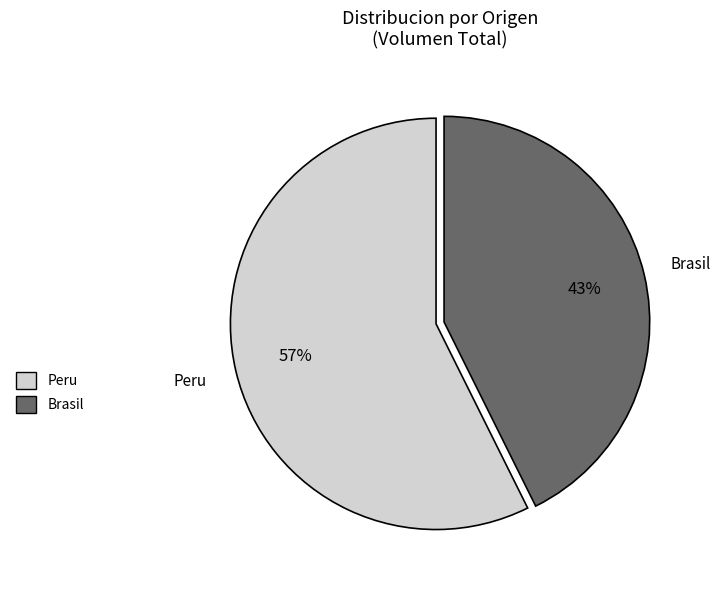

Is there a majority slice in this chart?

Yes